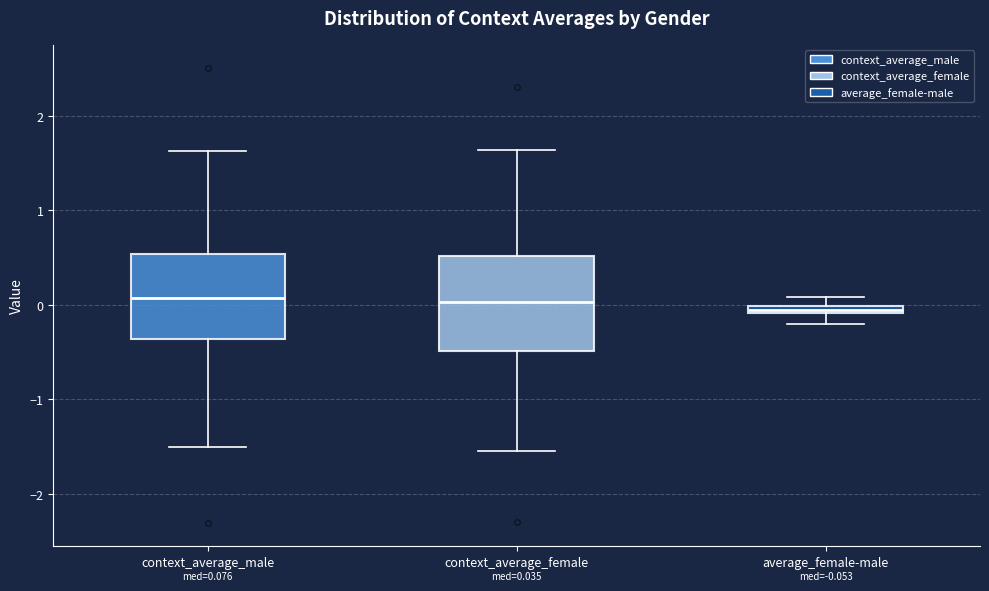

Which box is the tallest, from its lower edge to its upper edge?

context_average_female